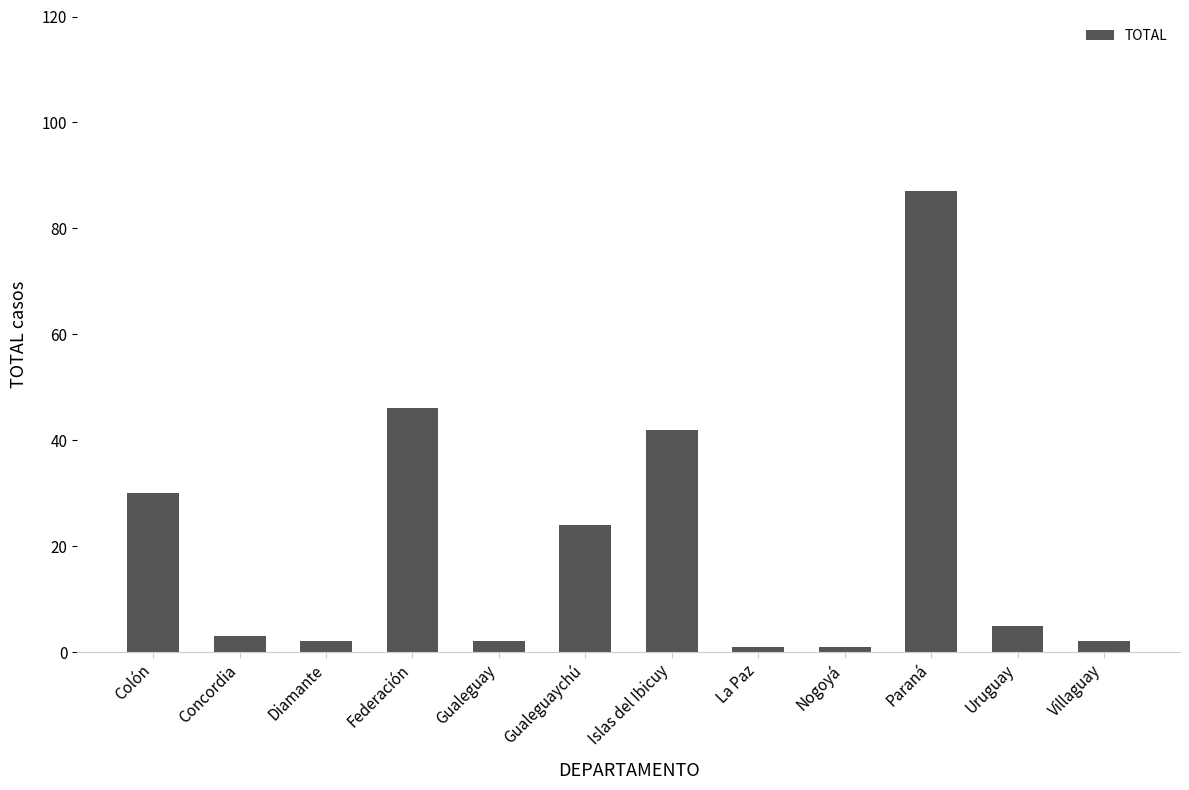

Is it true that the value at Concordia is 3?

True